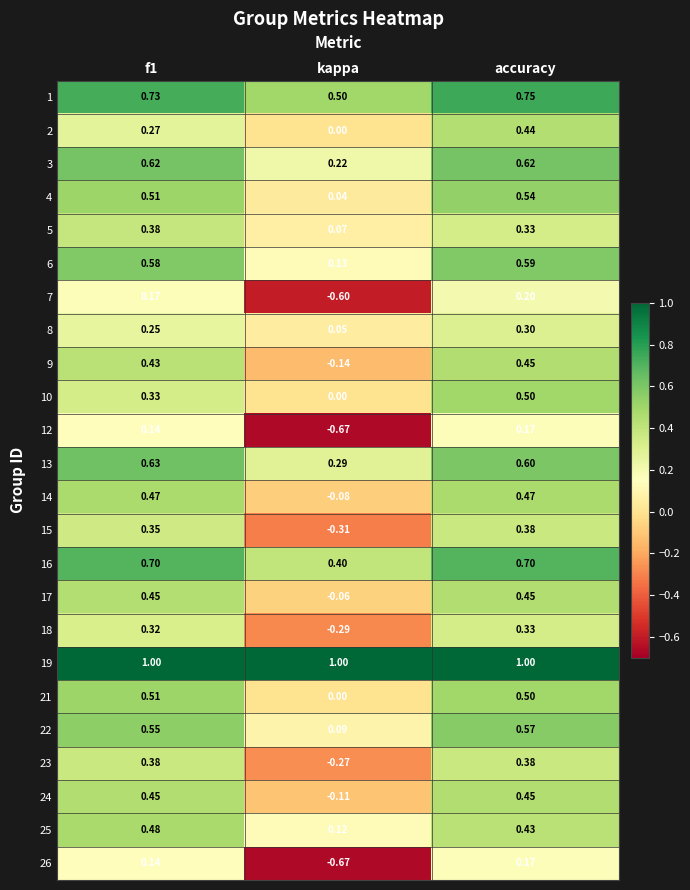

Which label corresponds to the smallest value in the chart?

kappa